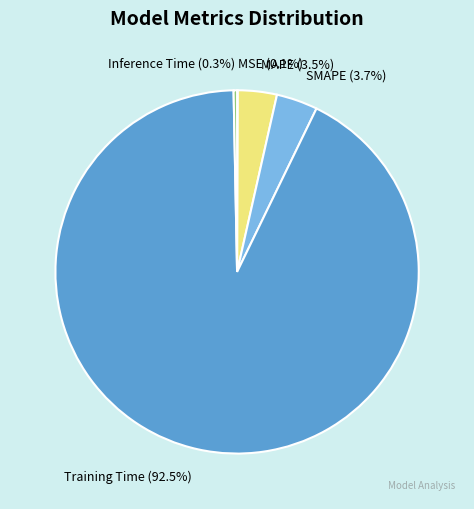

Between Inference Time and Training Time, which is larger?

Training Time